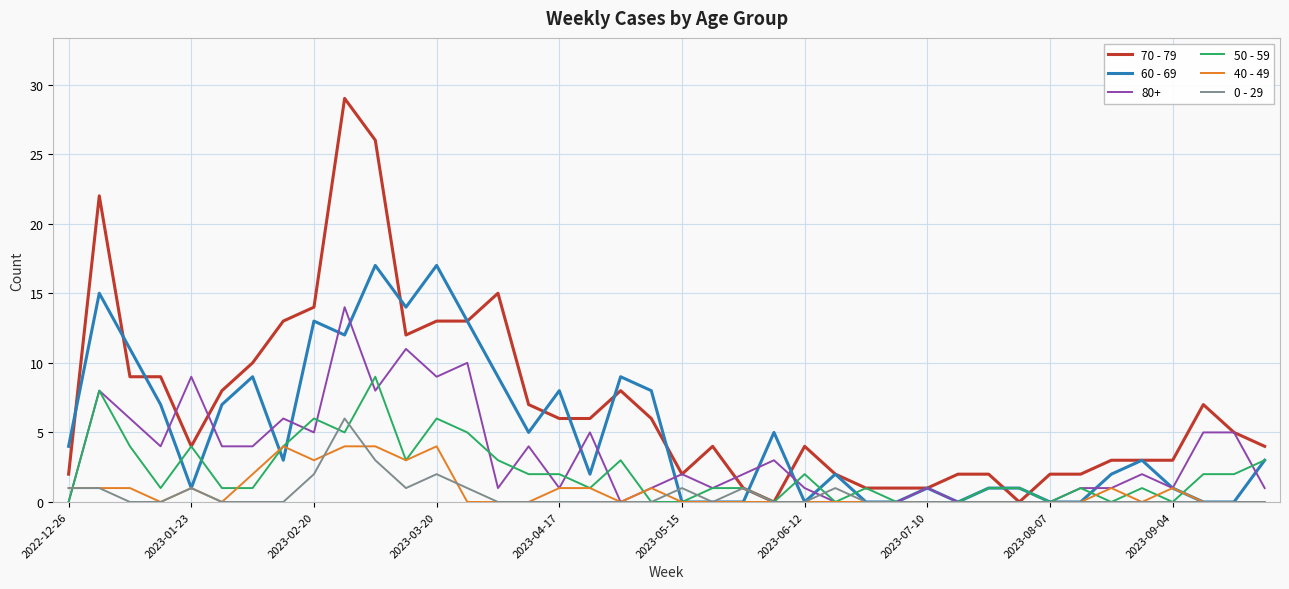

Which series has the largest total across all categories?

70 - 79